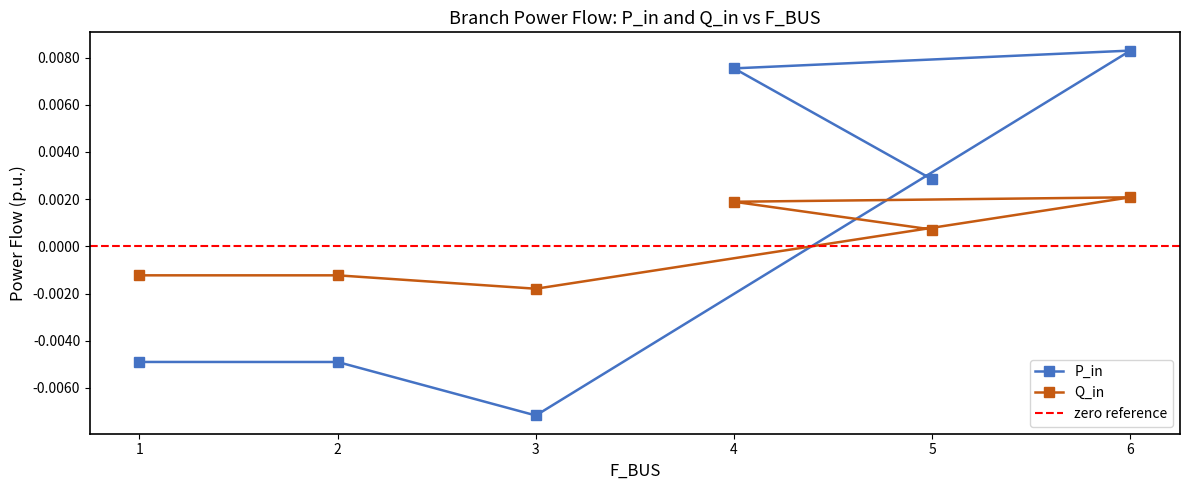

Which series has the largest total across all categories?

P_in